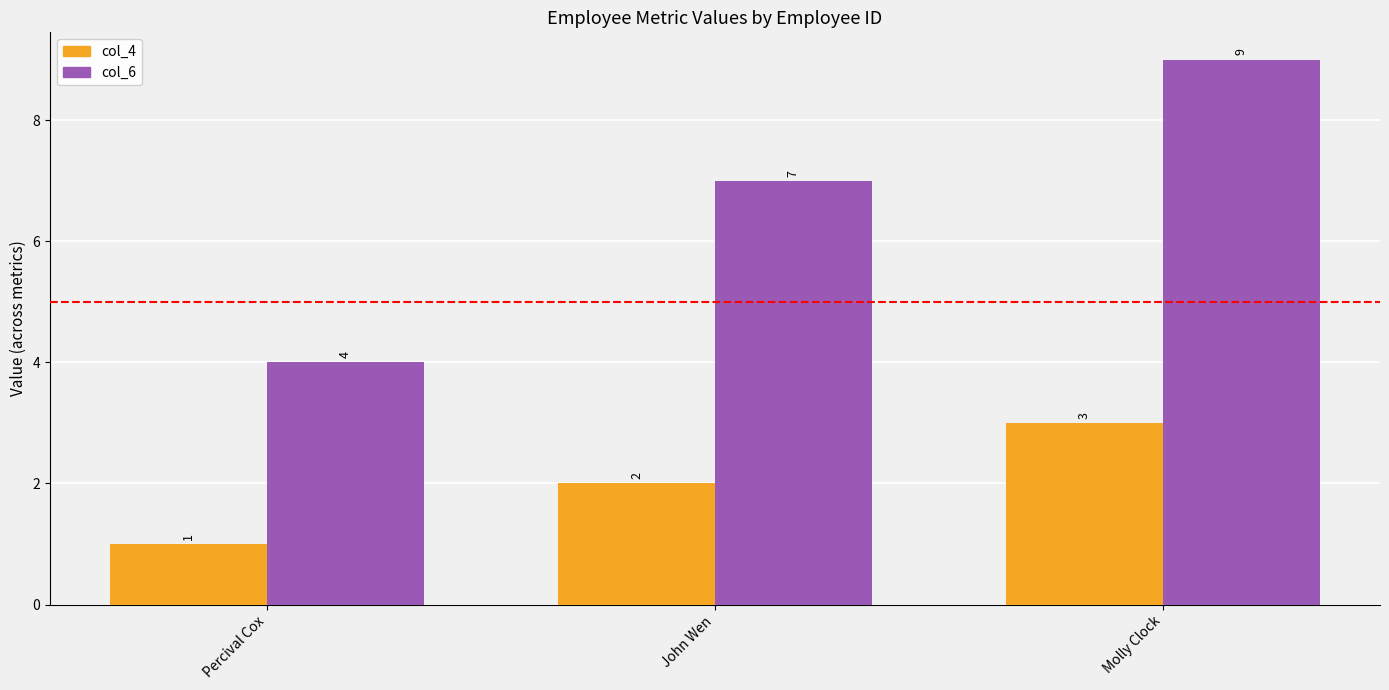

List the series in order of their overall mean, lowest first.

col_4, col_6